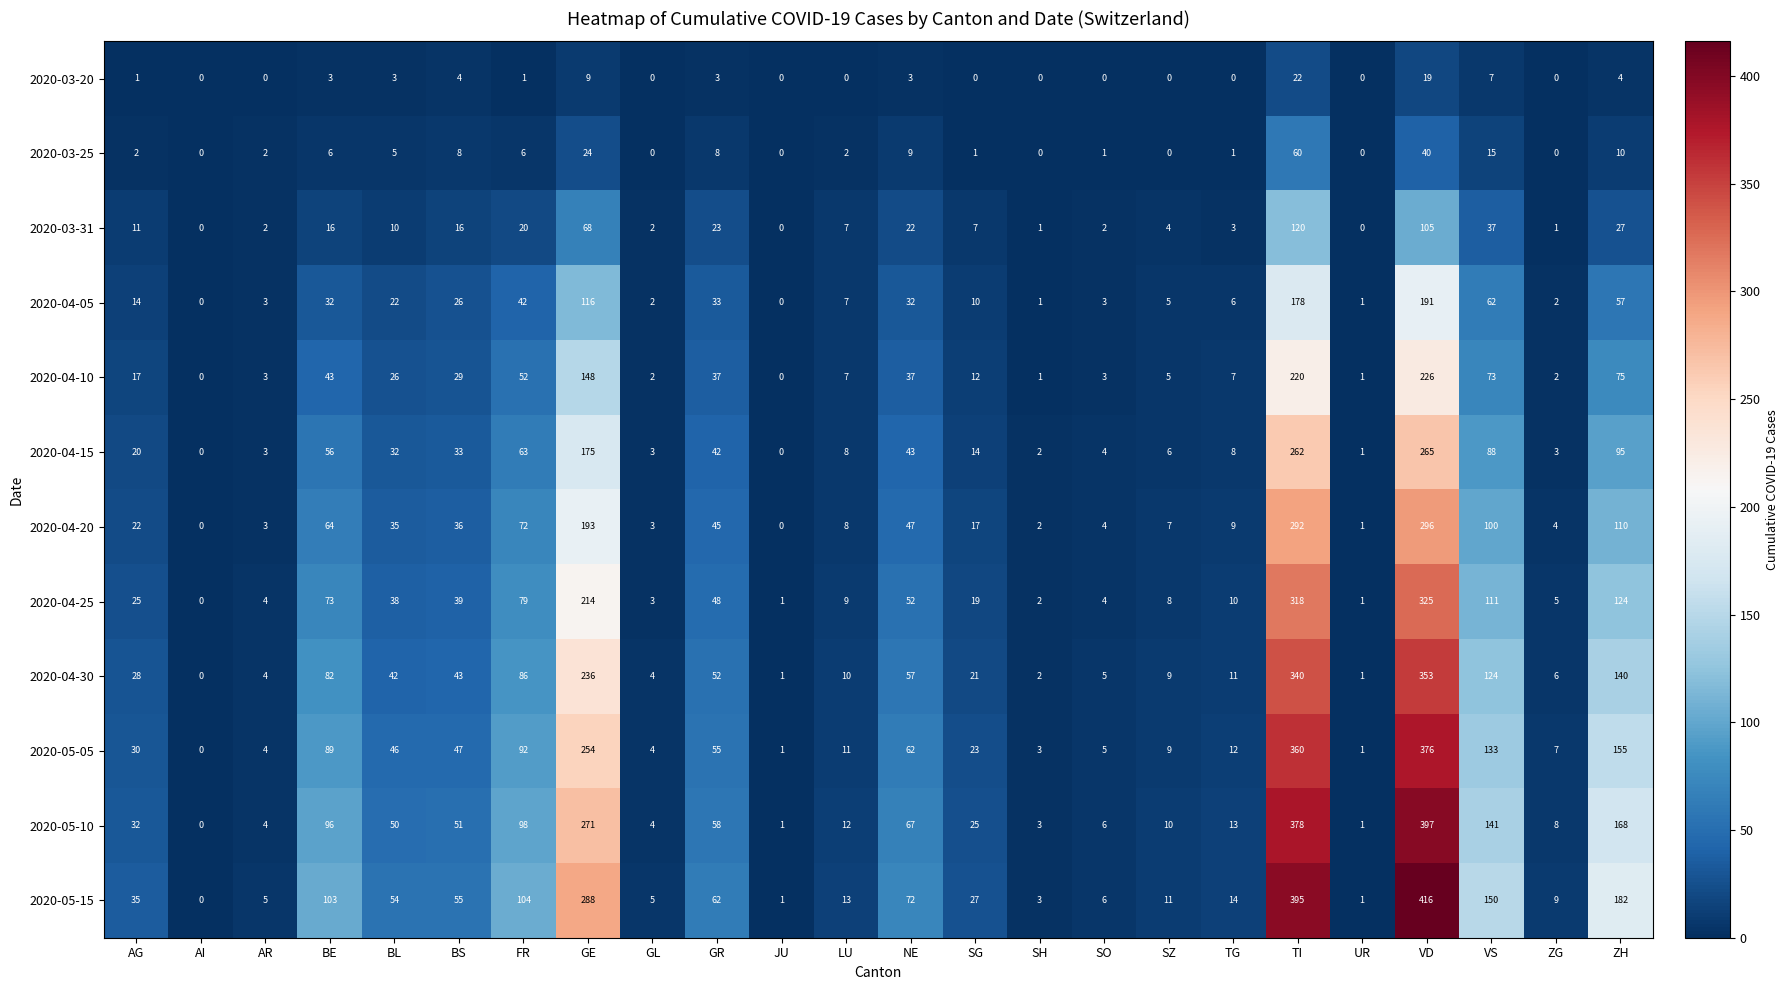

At which category does the chart reach its peak across all series?

VD